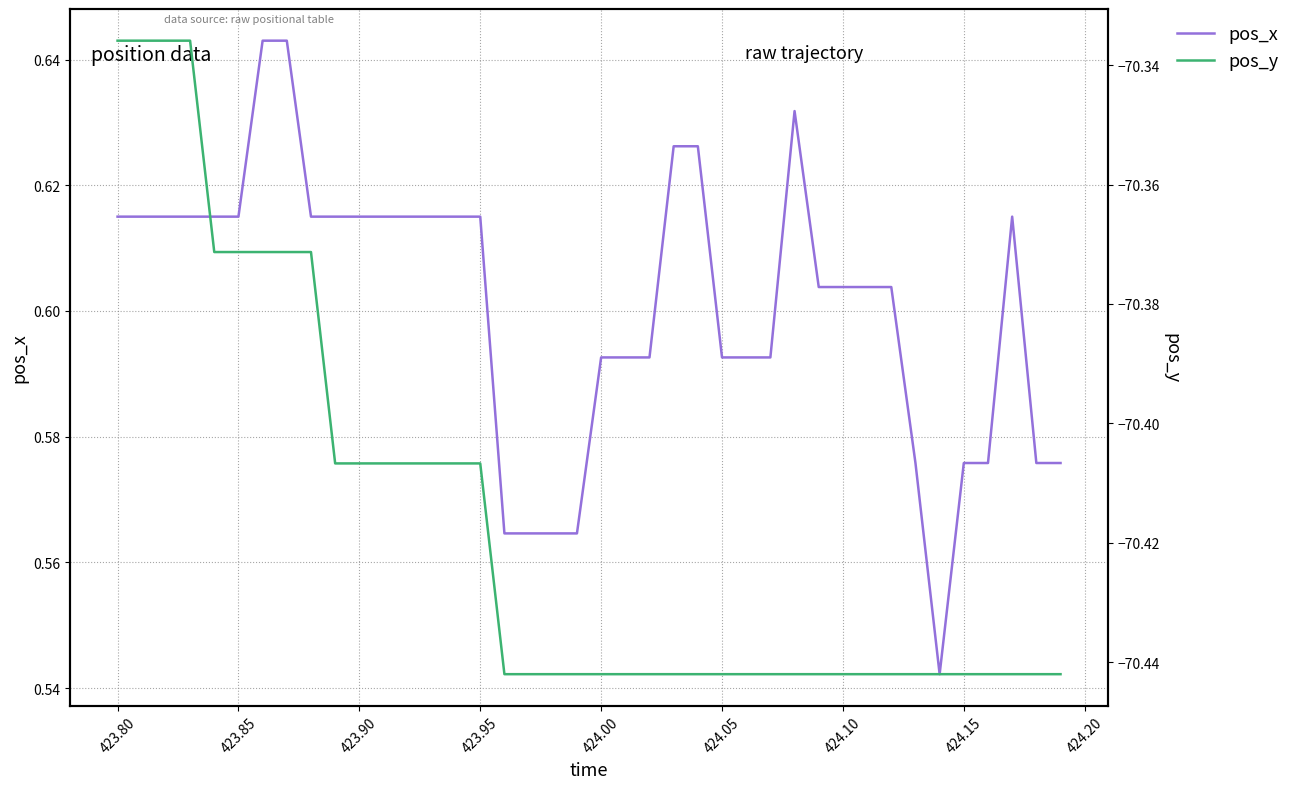

Count the number of data series in this chart.

2